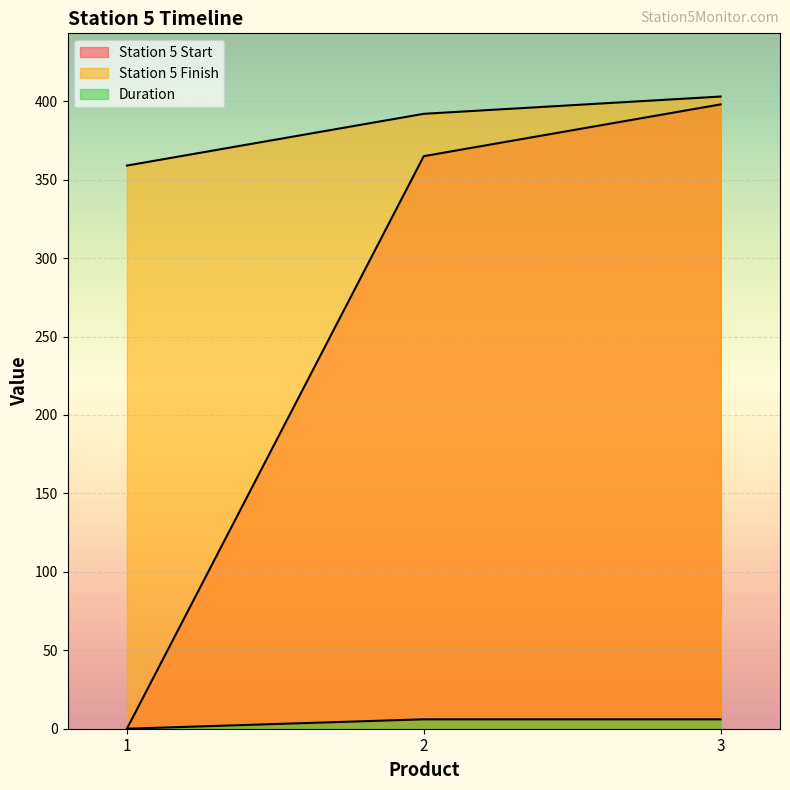

How many Duration values are between 0 and 6?

3